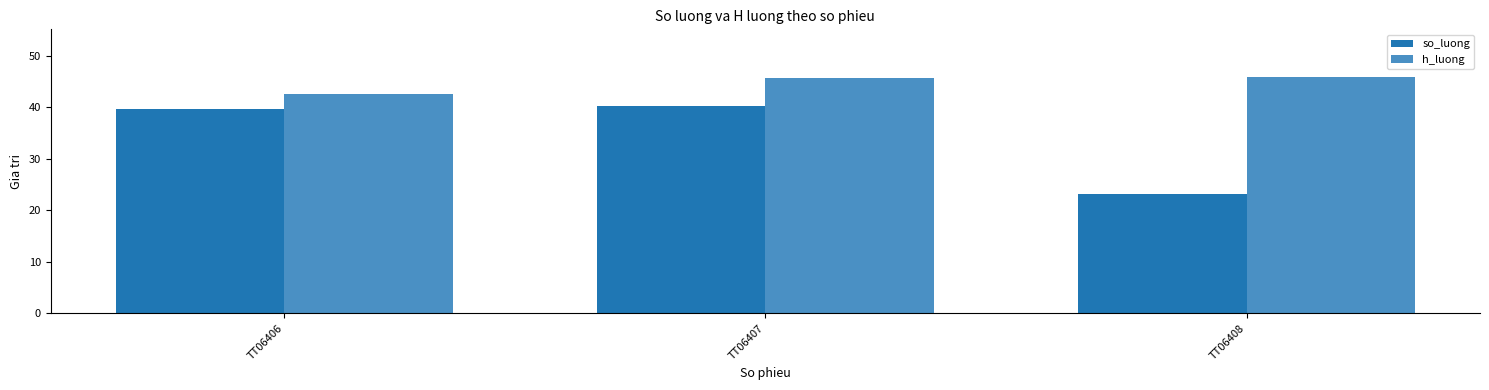

What is the smallest value displayed?

23.1